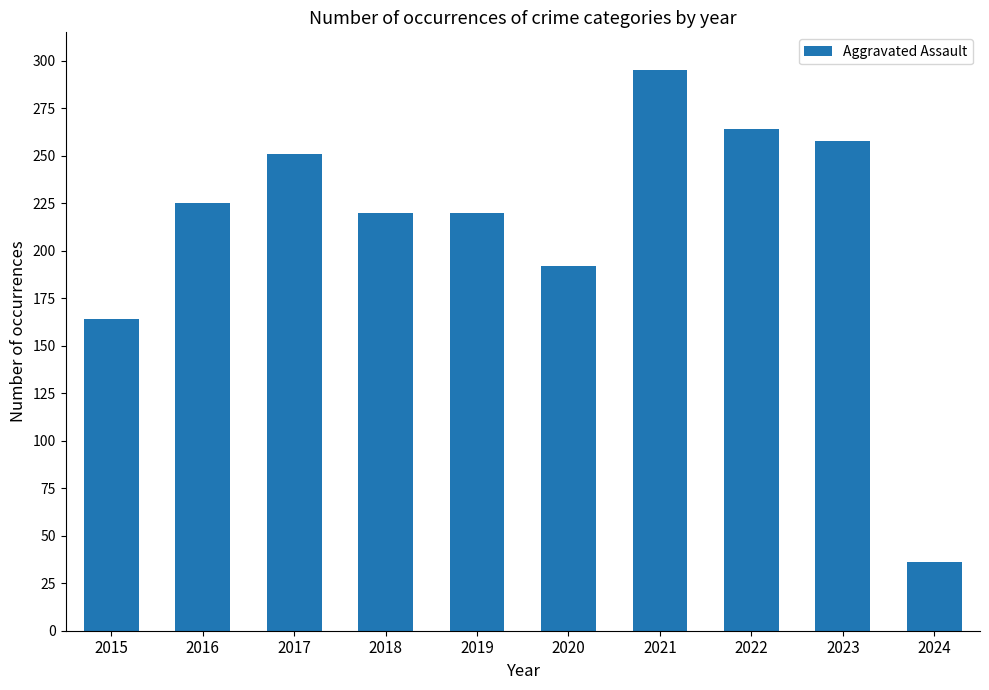

What is the approximate value at 2017?

251